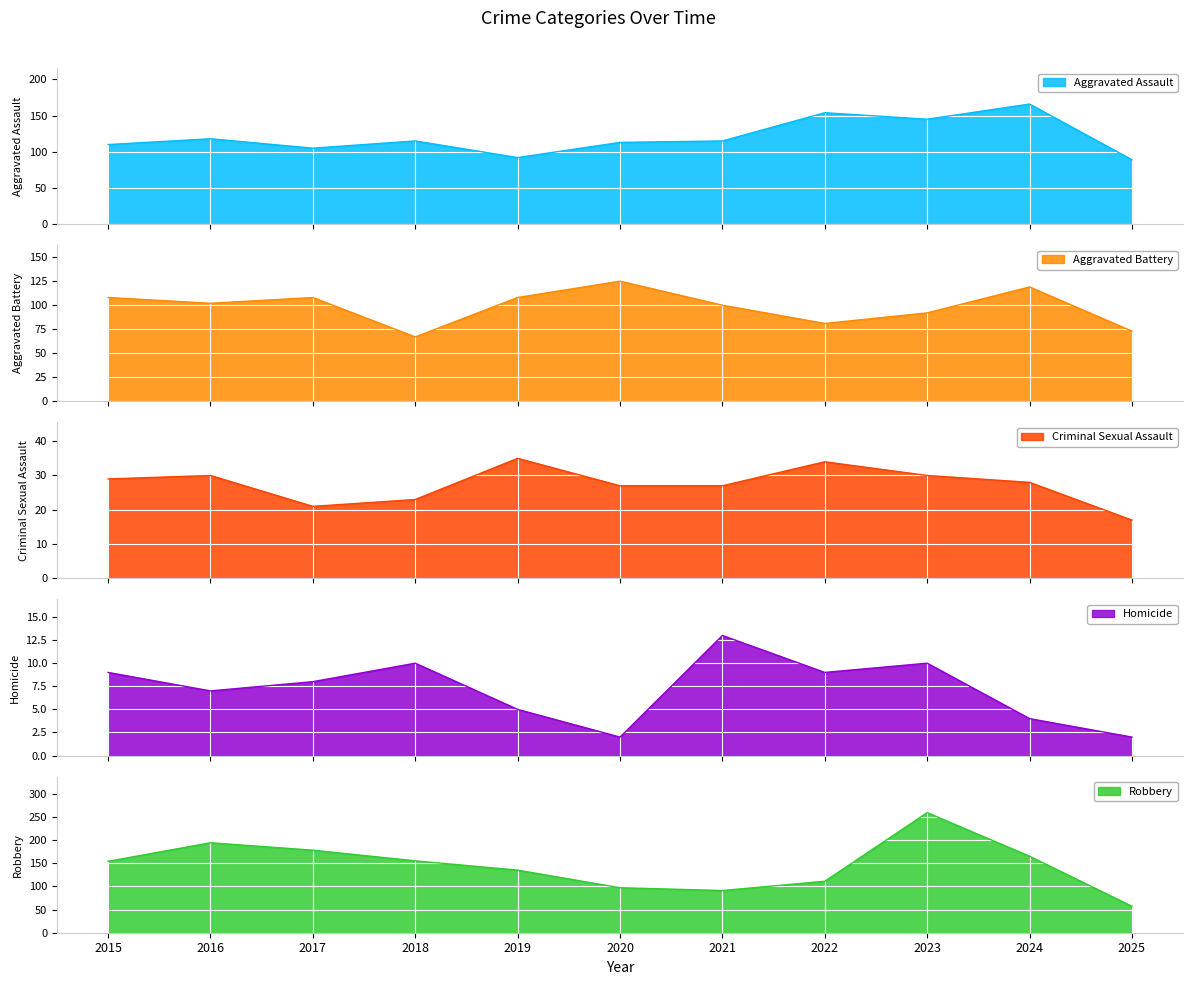

True or false: Aggravated Assault and Aggravated Battery intersect in this chart.

True